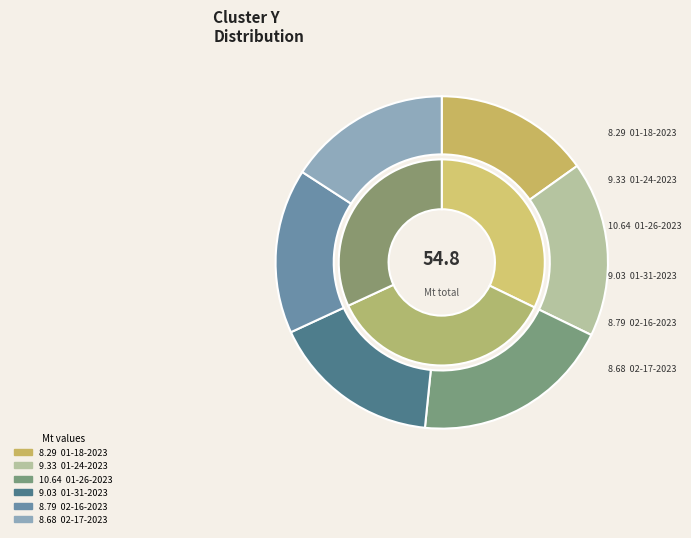

To the nearest percent, what portion does sully 01-26-2023.mat represent?

19%